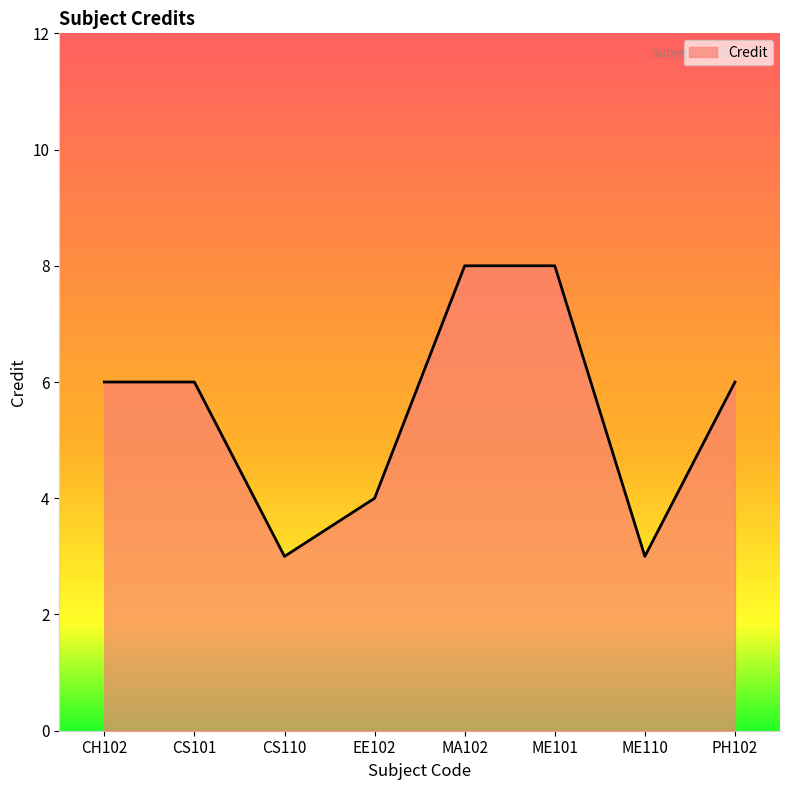

What is the minimum value shown in the chart?

3